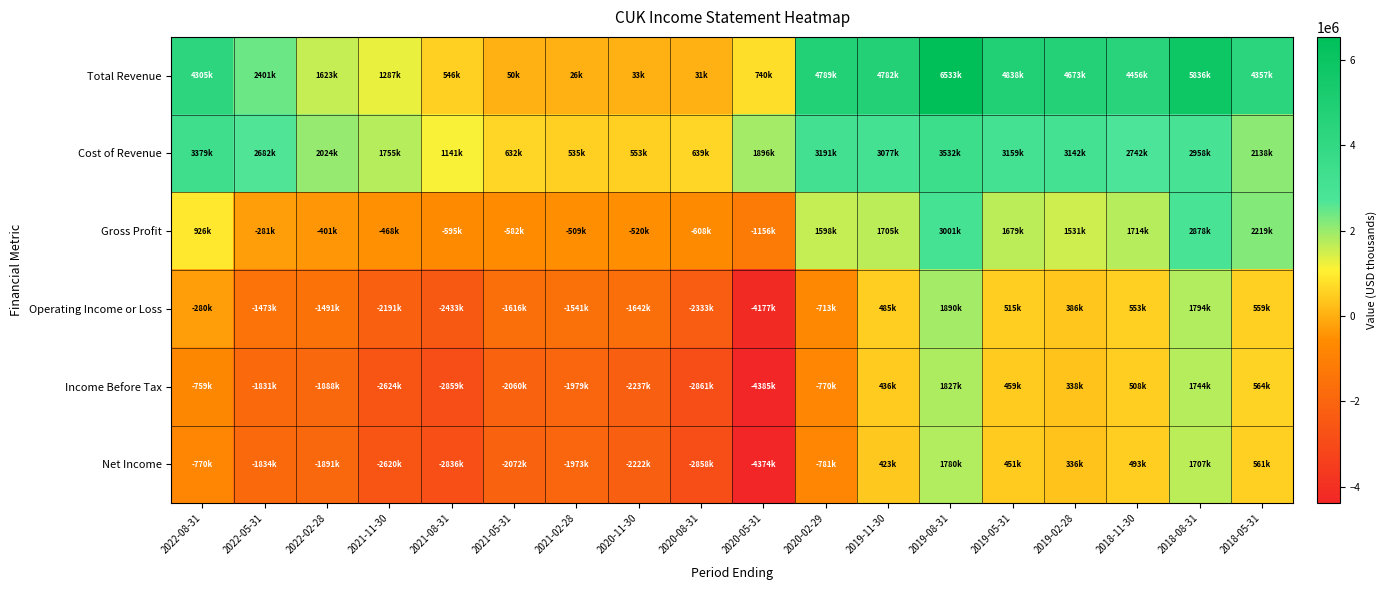

At which category does the chart reach its peak across all series?

2019-08-31